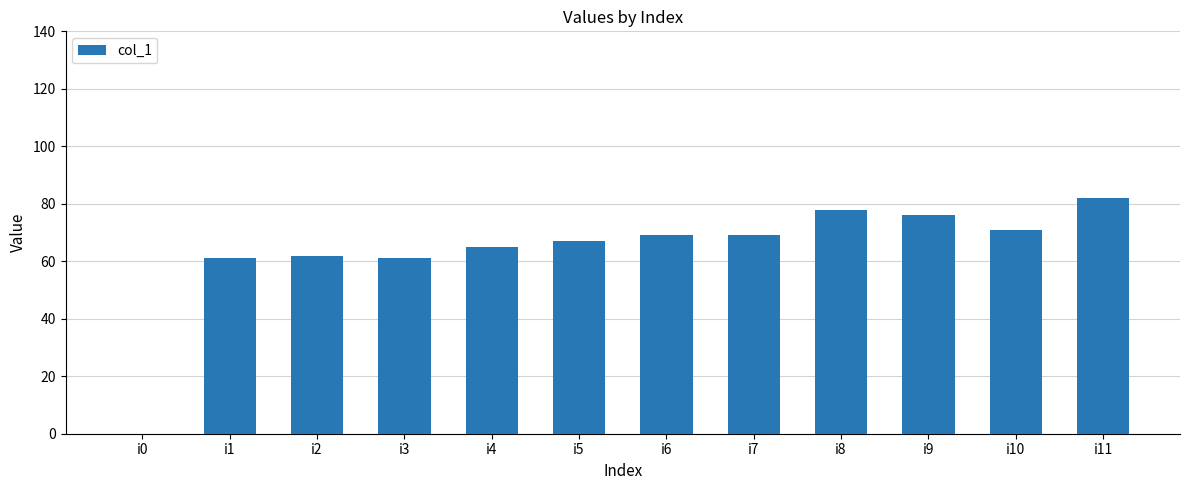

What is the sum of the values at i8 and i3?

139